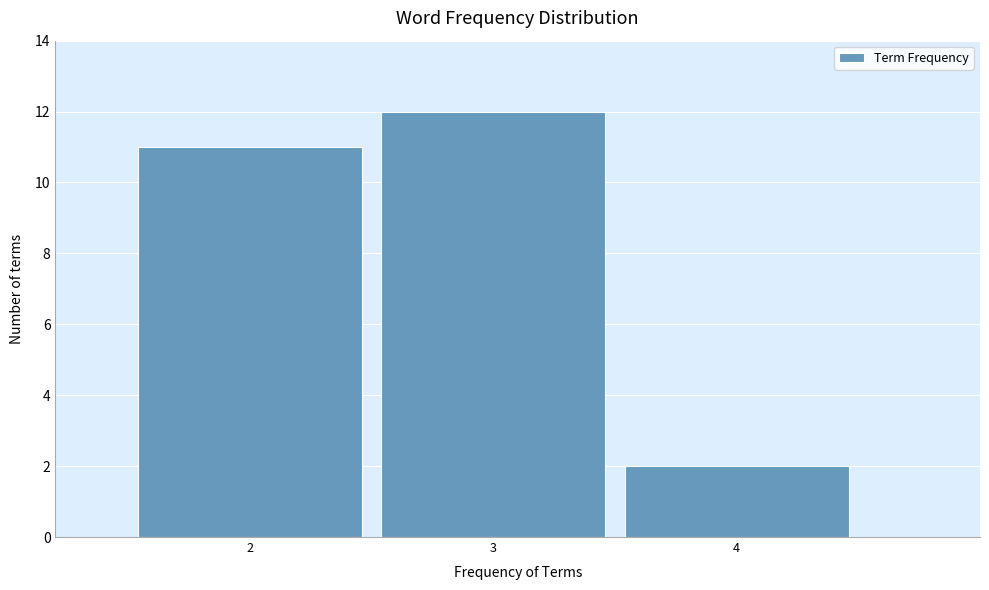

Reading left to right, transcribe this chart: for each bar, give the range it covers on the x-axis and its height. The values are not printed on the chart, so give them approximately, as read against the axis.

1.5 to 2.5: 11
2.5 to 3.5: 12
3.5 to 4.5: 2